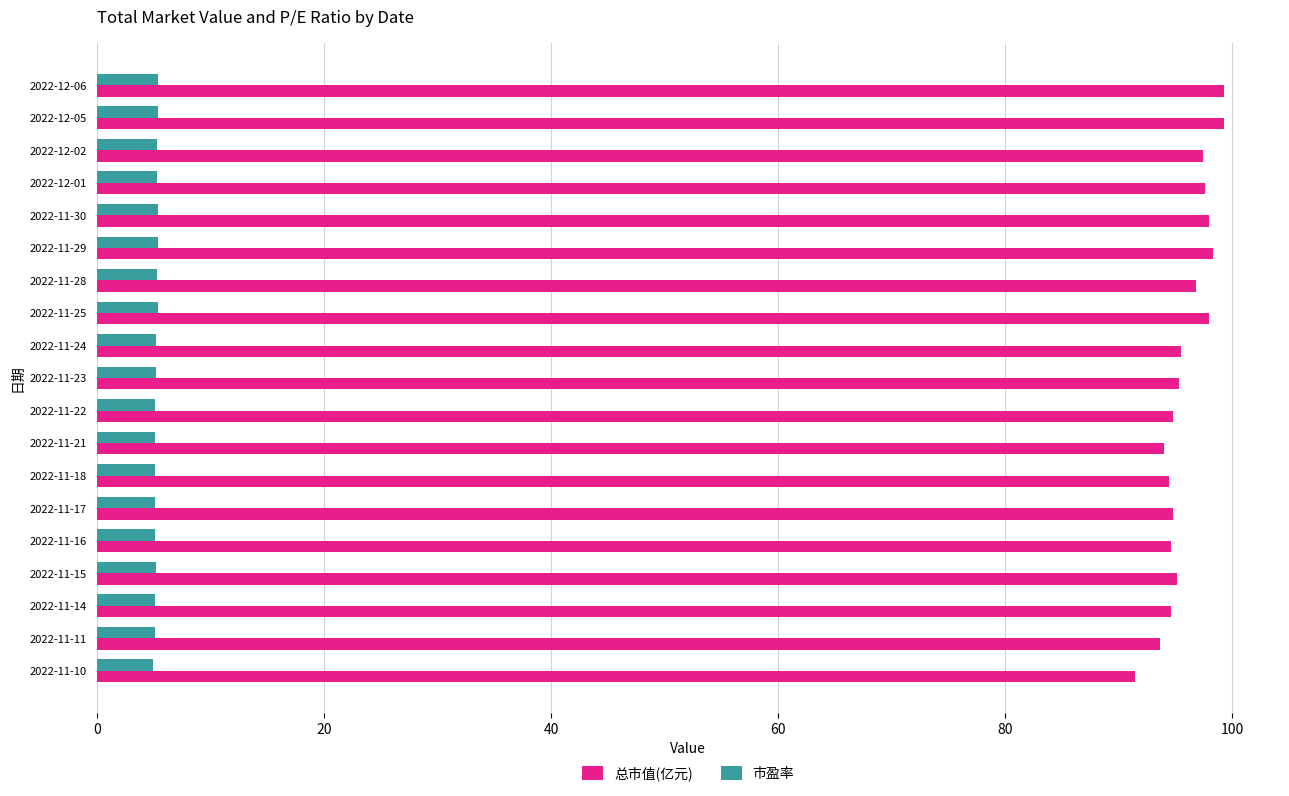

True or false: 市盈率 has a value of 2.2 at 2022-11-30.

False